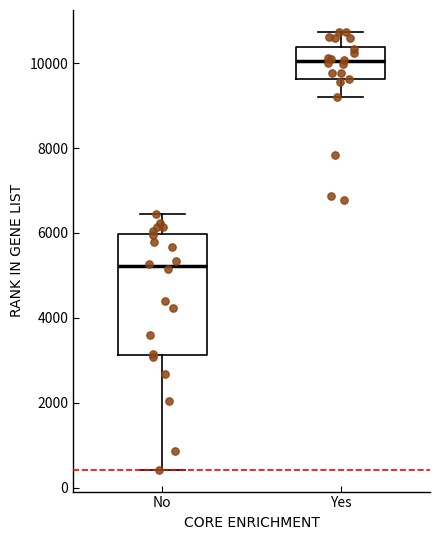

Which box is the tallest, from its lower edge to its upper edge?

No